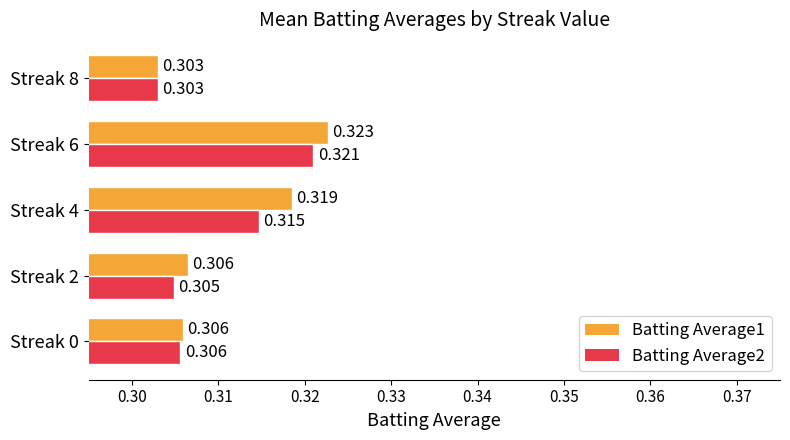

Is the value of Batting Average1 at Streak 6 greater than the value of Batting Average2 at Streak 4?

Yes